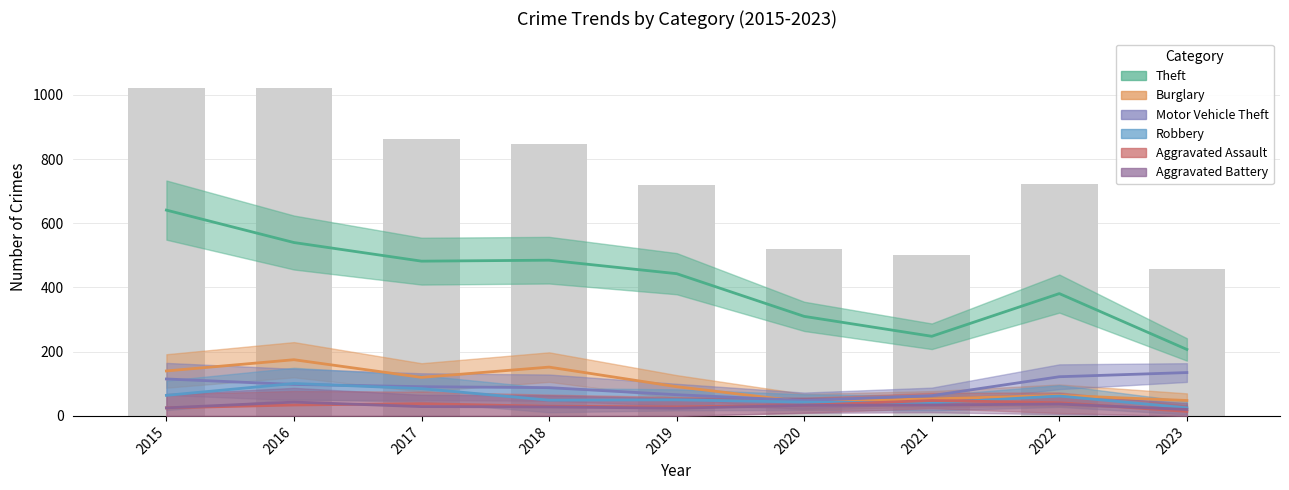

The Aggravated Assault series shows 16 at 2019. True or false?

False